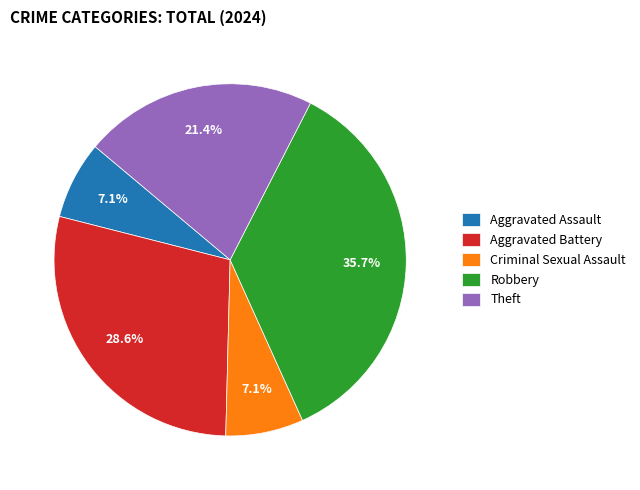

Combined, do Criminal Sexual Assault and Aggravated Battery account for over 50%?

No